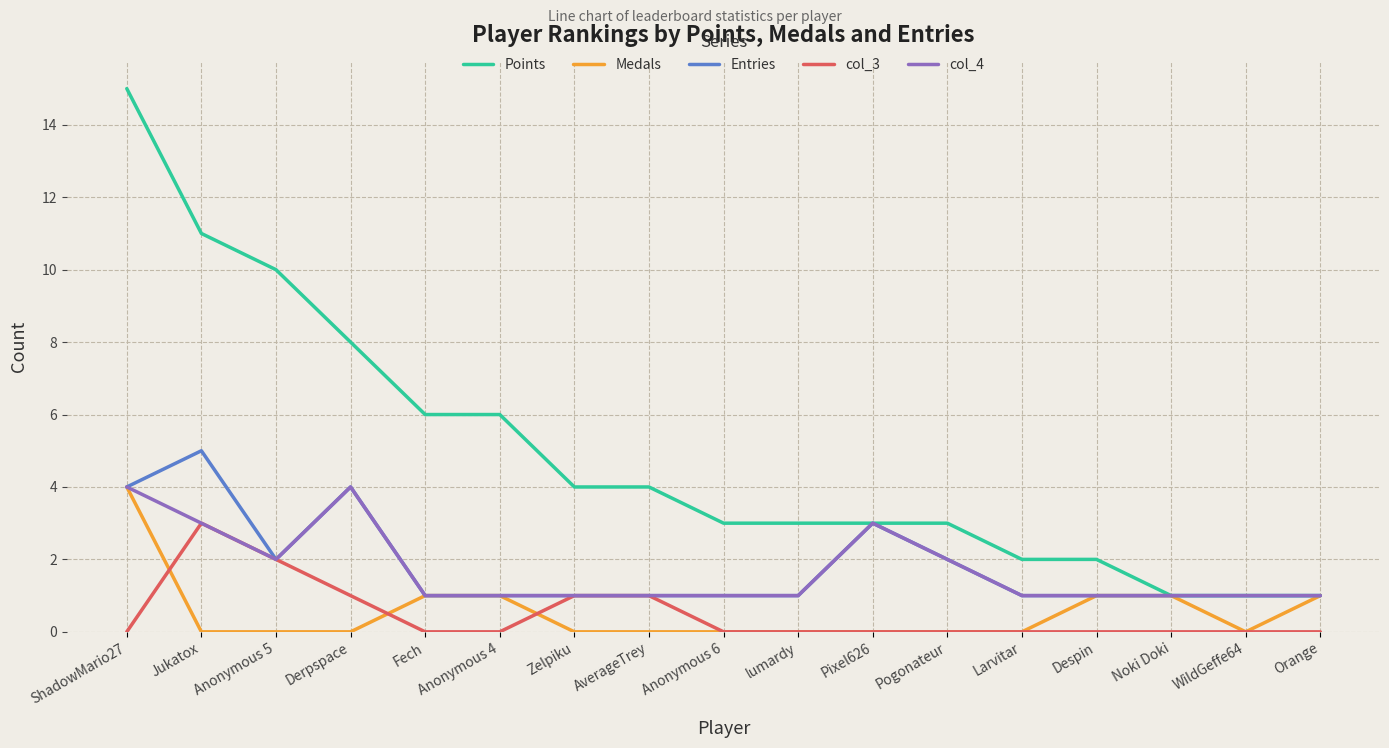

Where is Points nearest to the value 8?

Derpspace